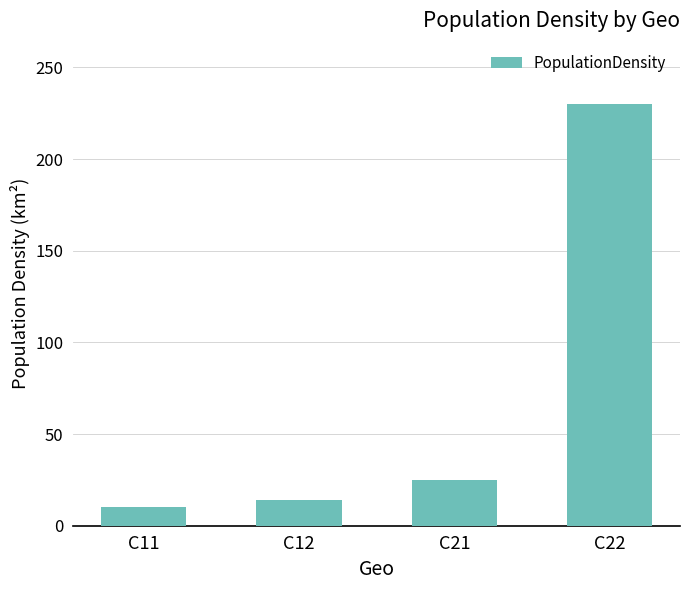

Which label corresponds to the smallest value in the chart?

C11